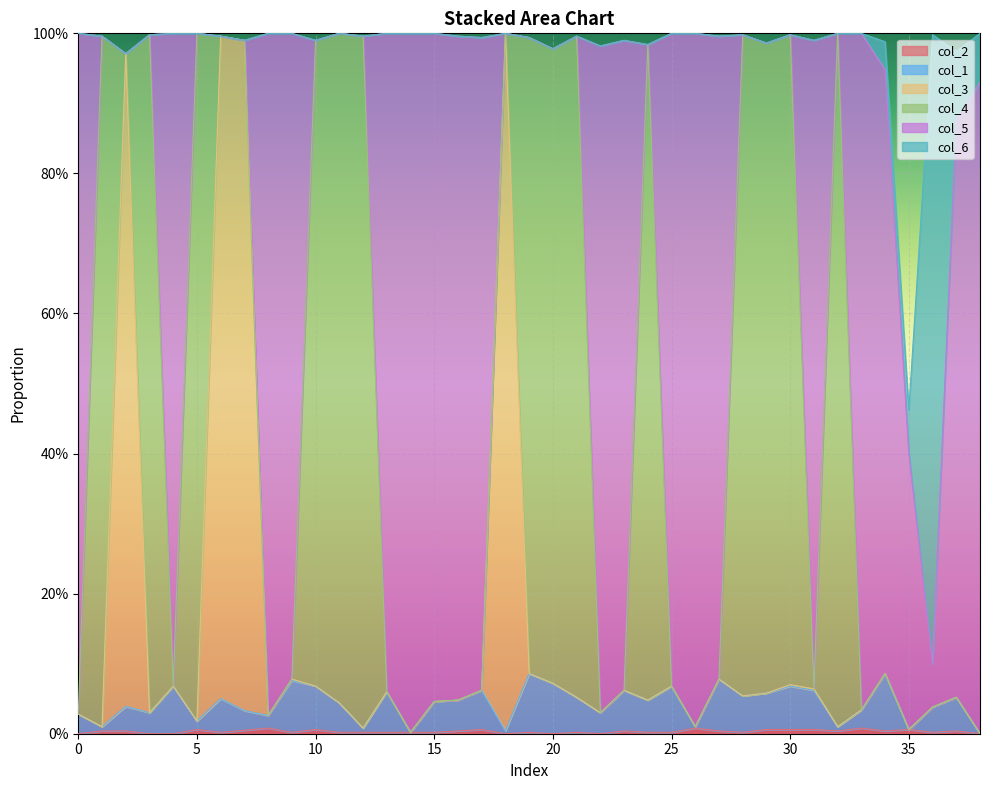

Is the value of col_1 at 5 greater than the value of col_3 at 1?

Yes